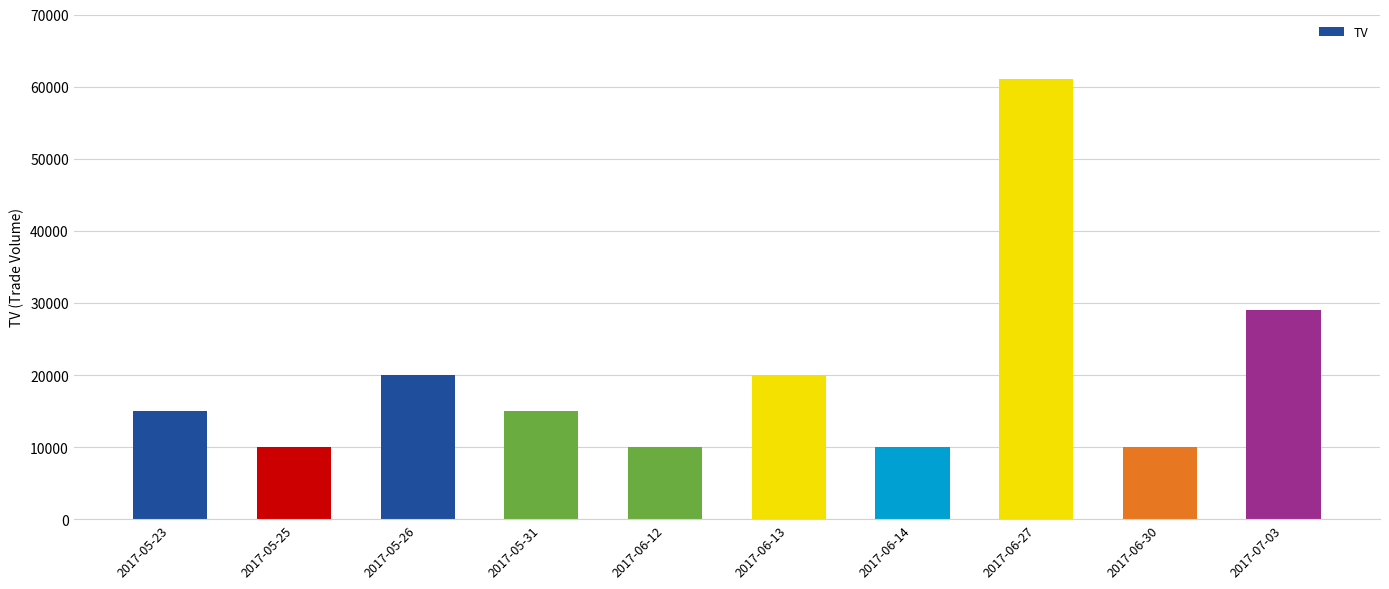

Reading left to right, what are all the values shown in this chart?

15000	10000	20000	15000	10000	20000	10000	61000	10000	29000